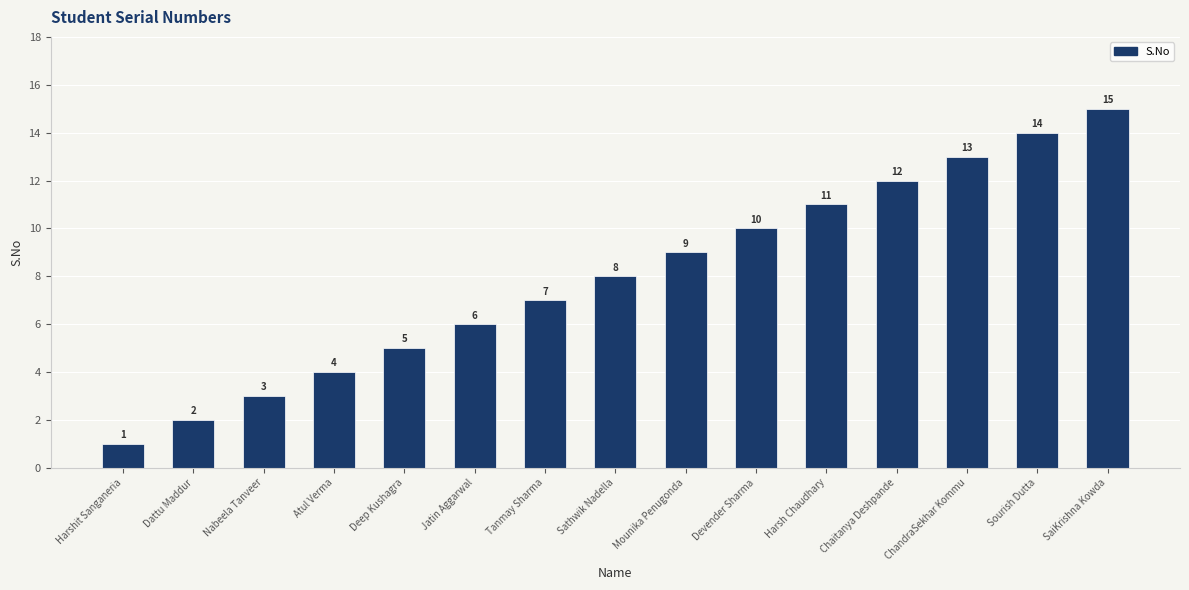

Does the chart contain stacked bars?

No